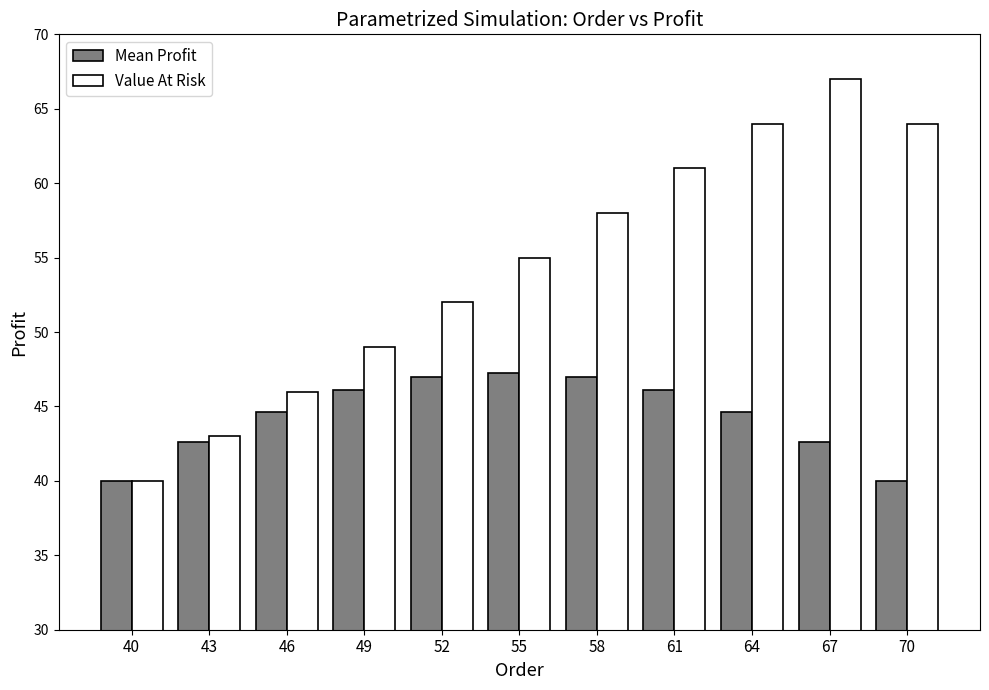

List the series in order of their overall mean, highest first.

Value At Risk, Mean Profit